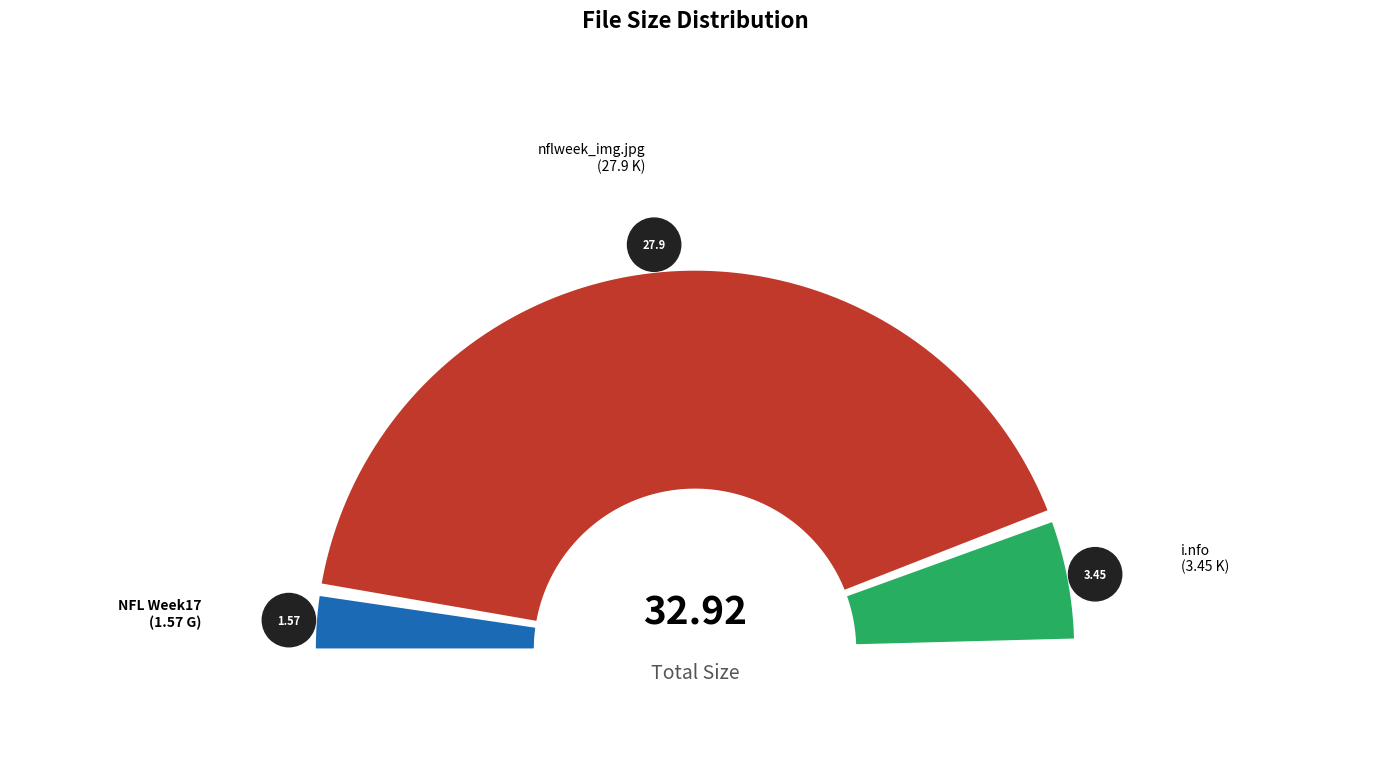

What portion of the pie excludes NFL Week17 1-1-2012 KC at DEN.mkv?

95.2%